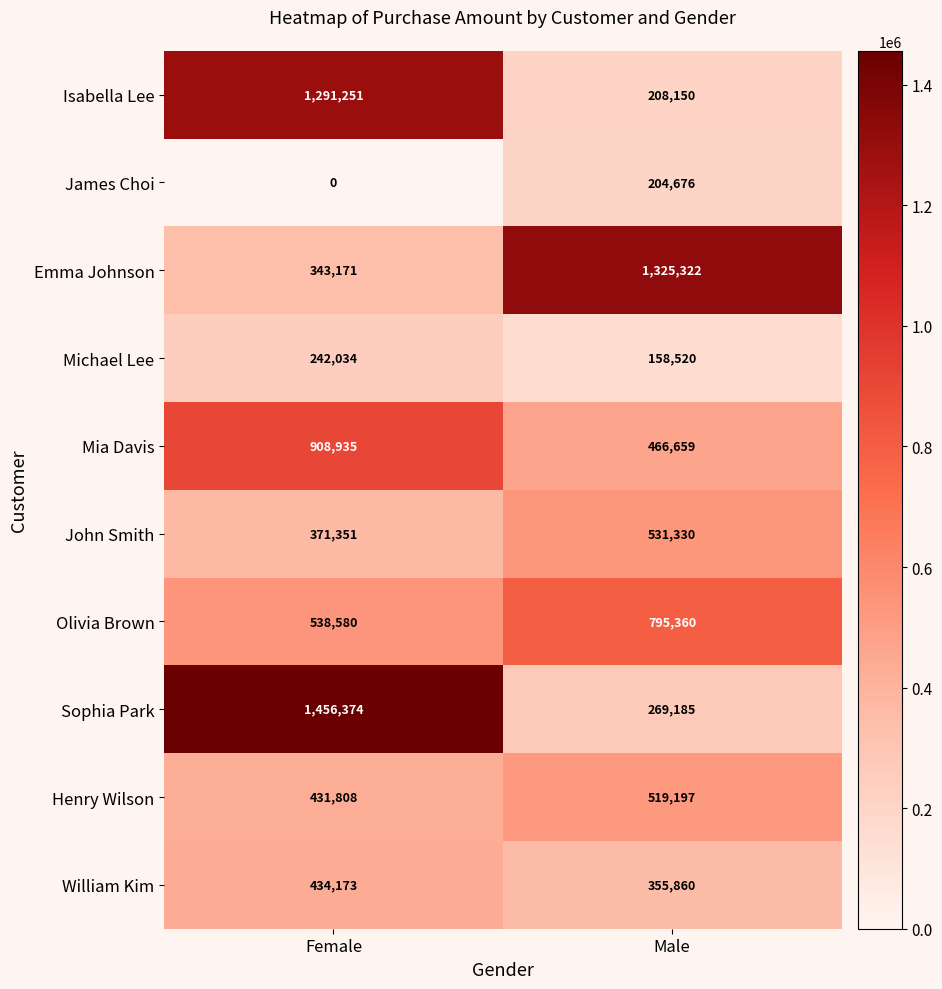

Which series has the largest total across all categories?

Sophia Park